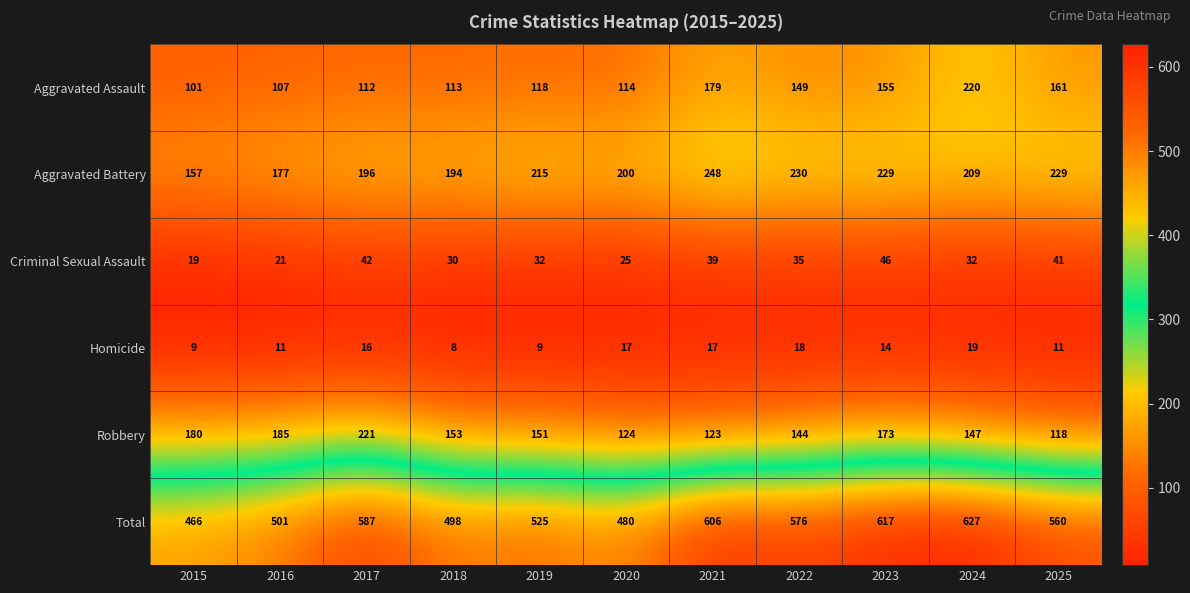

Is it true that Robbery equals 147 at 2024?

True